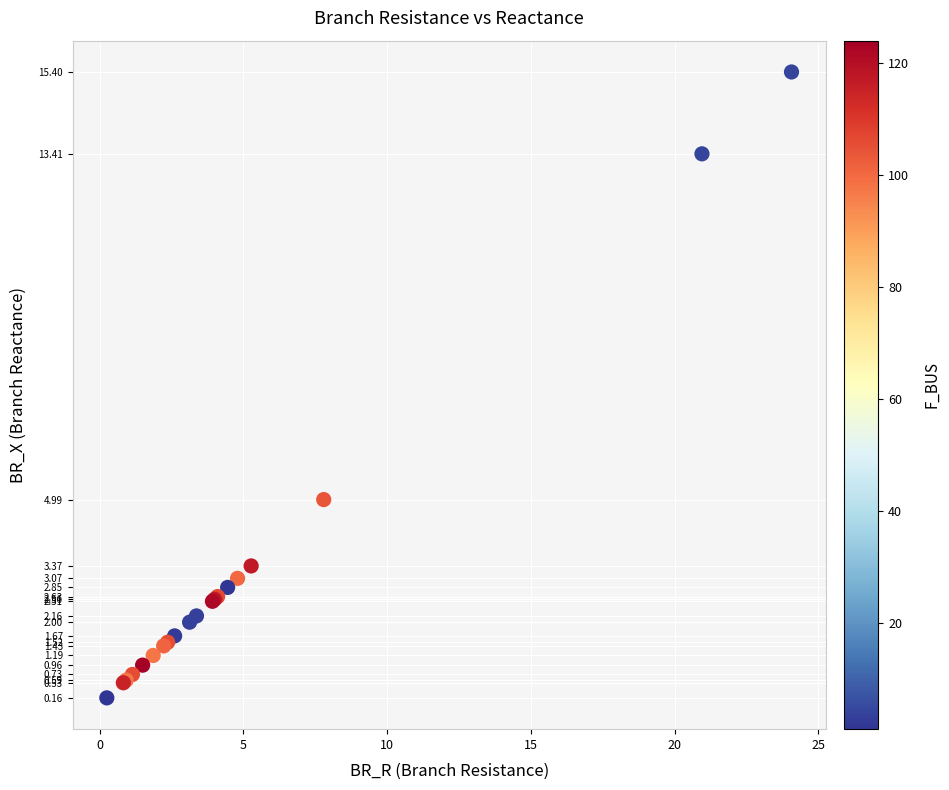

What Y value in the scatter plot is closest to 7?

5.0